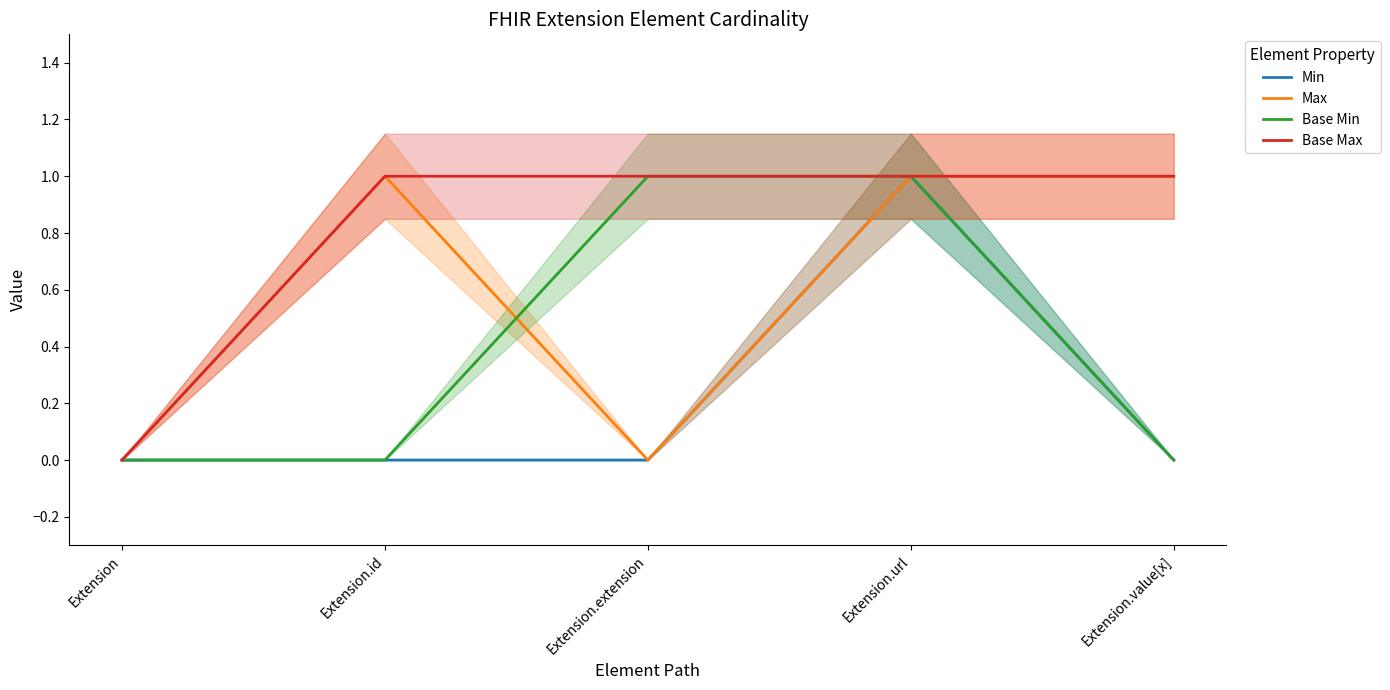

True or false: Base Min and Min cross at least once.

False